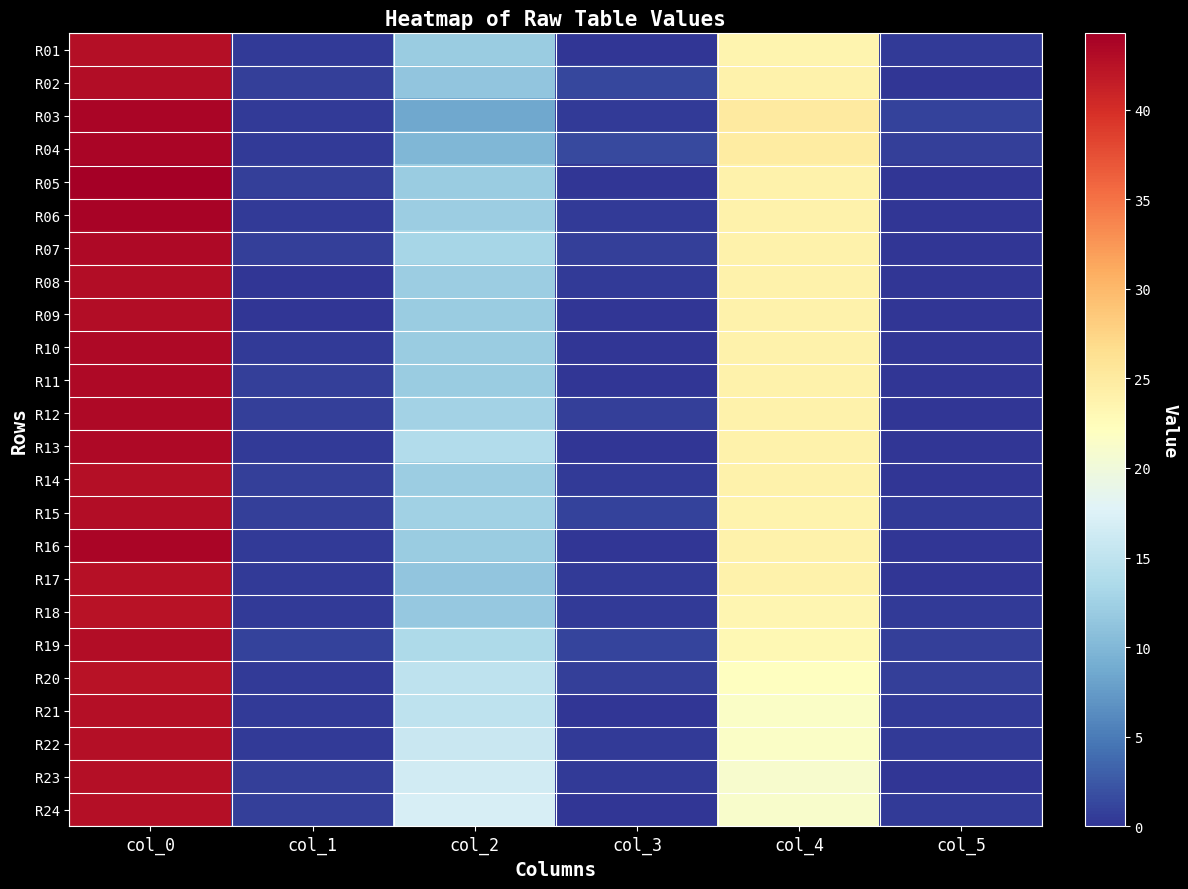

At which category is the sum across all series the highest?

col_0